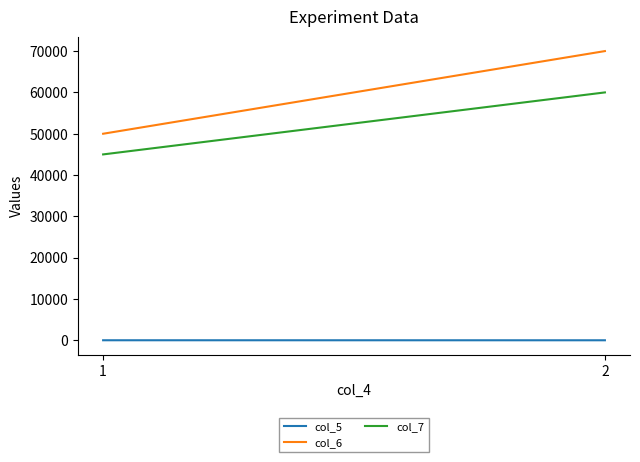

What is the sum of the col_7 values at 2 and 1?

105000